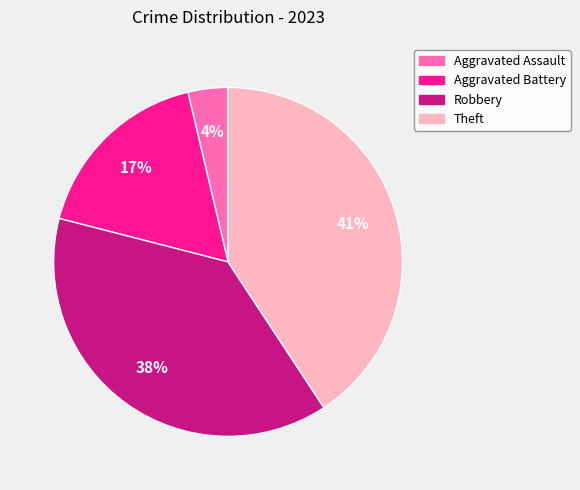

Count the number of slices in the pie.

4